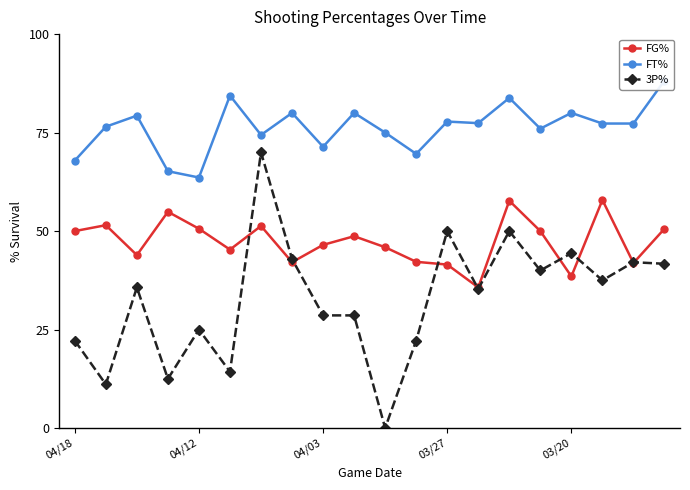

Reading left to right, list all the values displayed in this chart.

FG%: 50.0	51.5	43.9	54.9	50.6	45.3	51.3	42.1	46.5	48.7	45.9	42.2	41.5	35.7	57.7	50.0	38.5	57.9	41.9	50.6
FT%: 67.9	76.5	79.3	65.2	63.6	84.4	74.4	80.0	71.4	80.0	75.0	69.6	77.8	77.4	83.8	76.0	80.0	77.3	77.3	88.2
3P%: 22.2	11.1	35.7	12.5	25.0	14.3	70.0	42.9	28.6	28.6	0.0	22.2	50.0	35.3	50.0	40.0	44.4	37.5	42.1	41.7